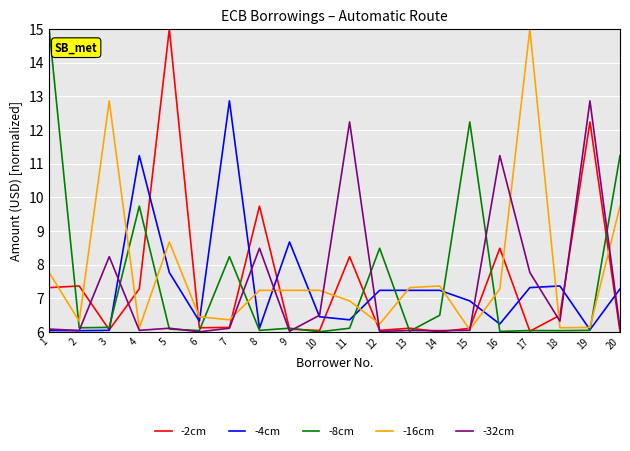

What is the minimum value for -8cm?

6.0